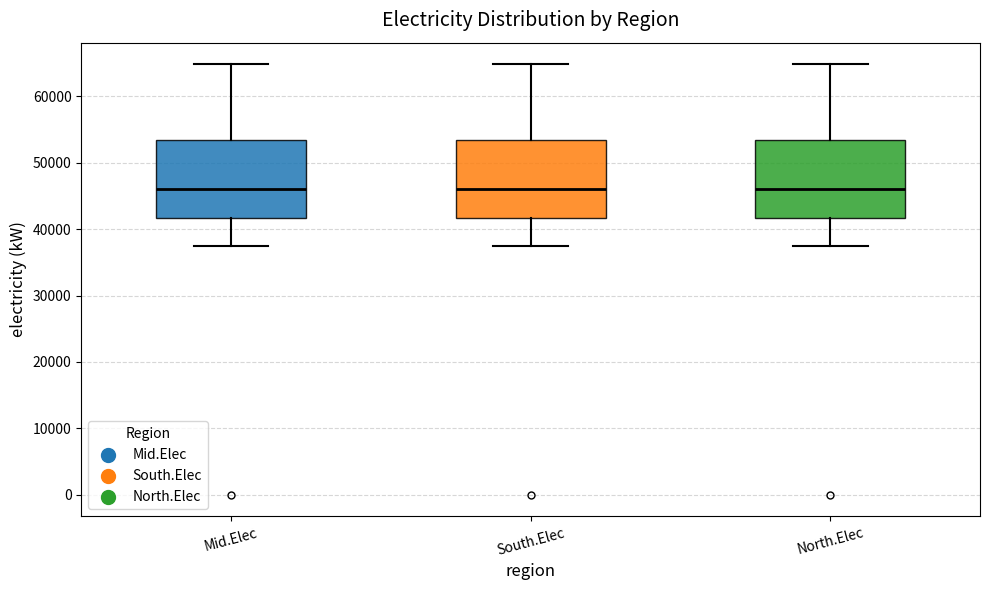

Where does the upper whisker of the box for Mid.Elec end on the y-axis? The values are not printed on the chart, so give them approximately, as read against the axis.

65000